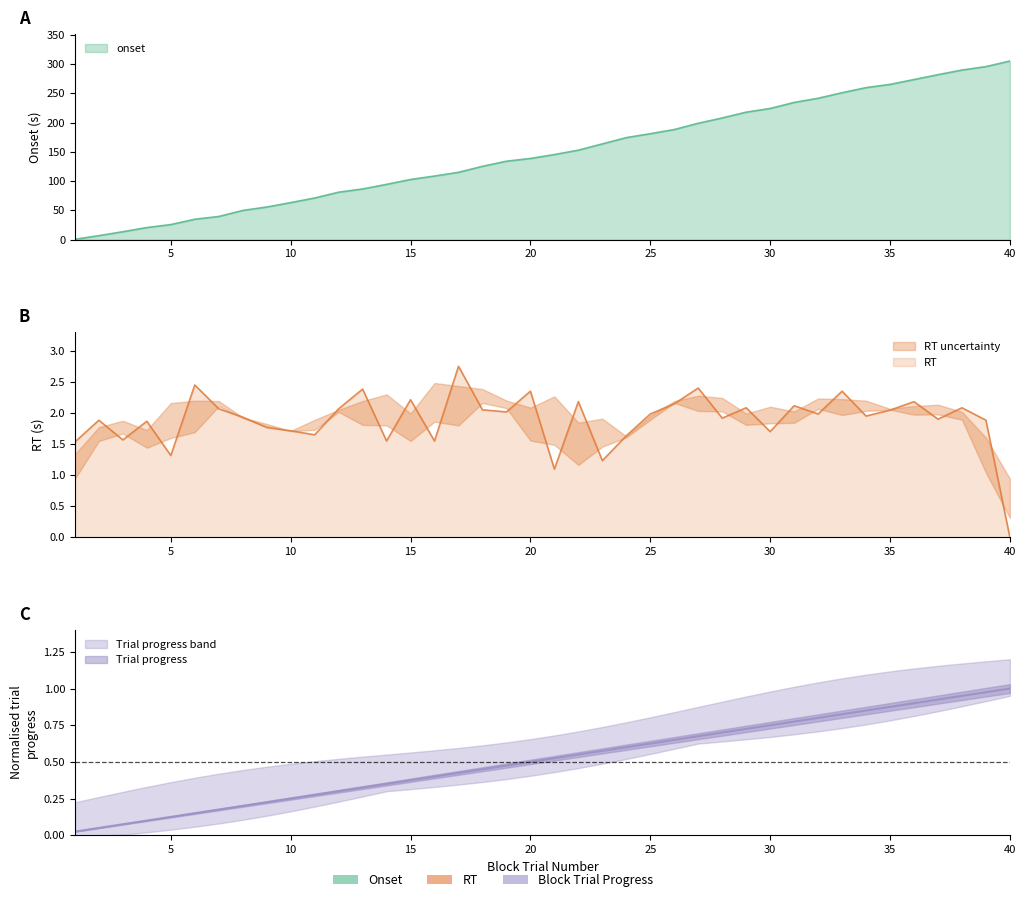

Does the chart display data point markers on the line(s)?

No